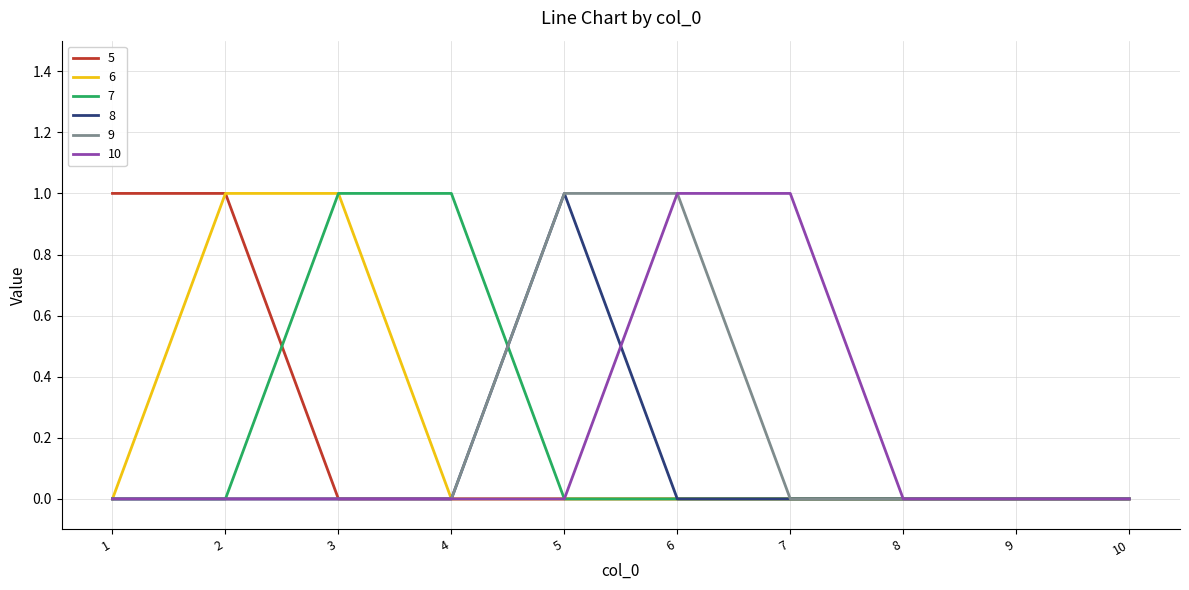

Is it true that 6 equals 0 at 5?

True